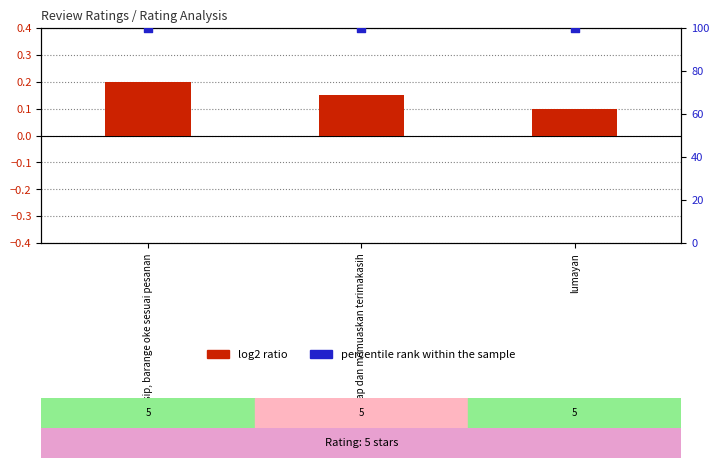

Which series reaches the maximum Y coordinate?

percentile rank within the sample